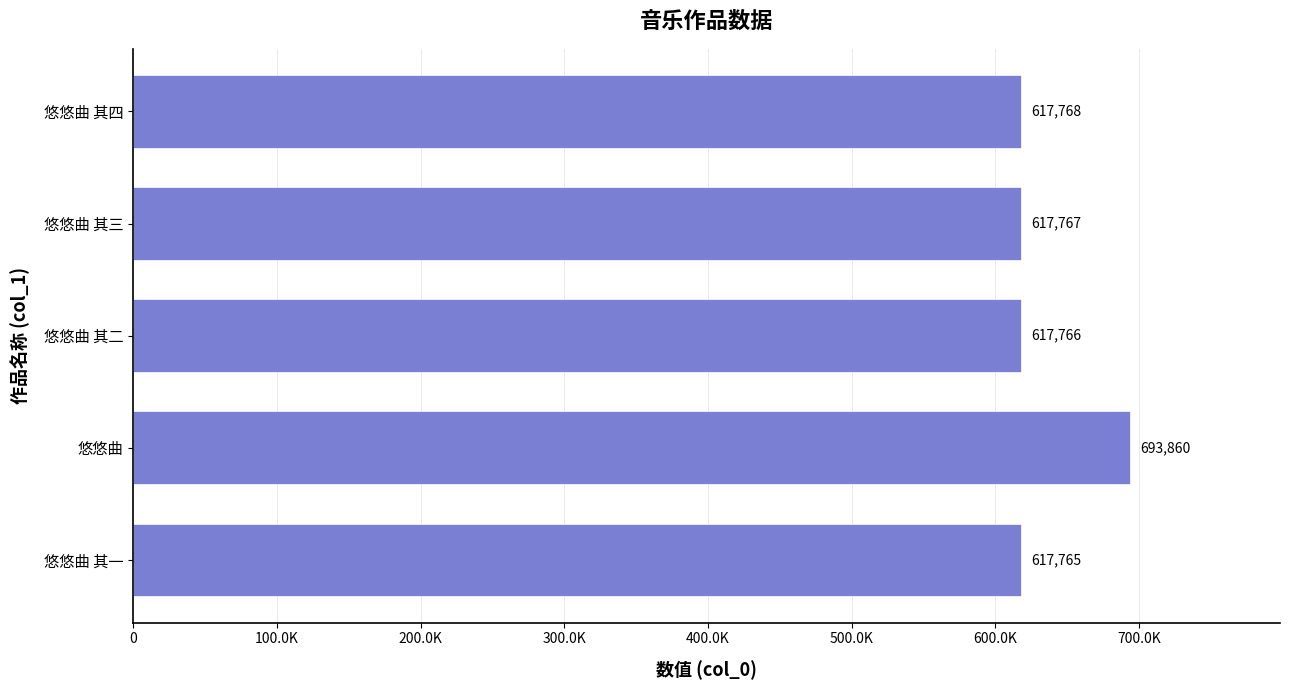

At which category does the chart reach its minimum across all series?

悠悠曲 其一